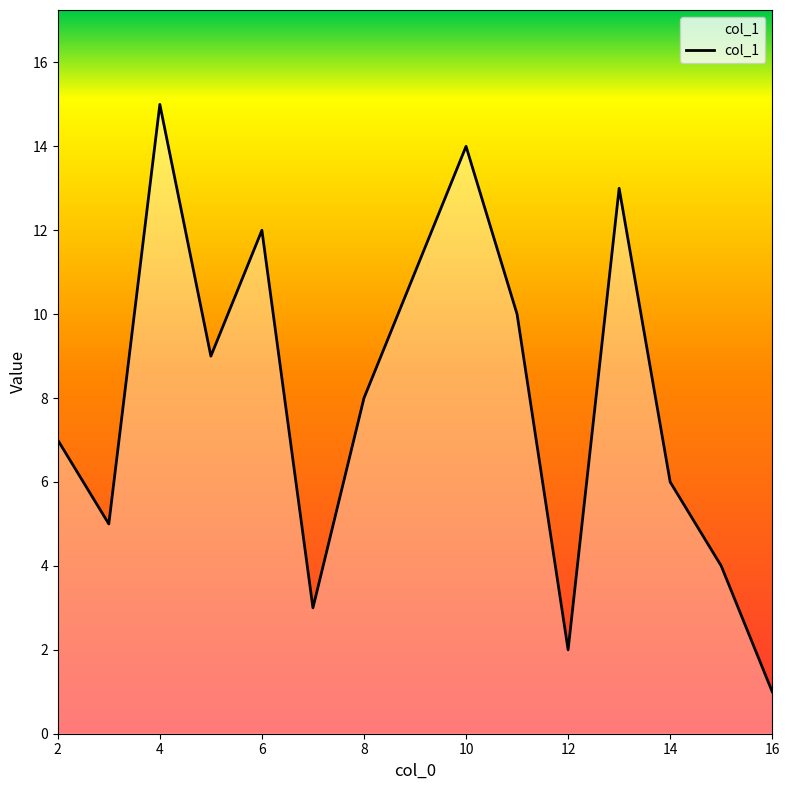

What is the difference between the maximum and minimum values?

14